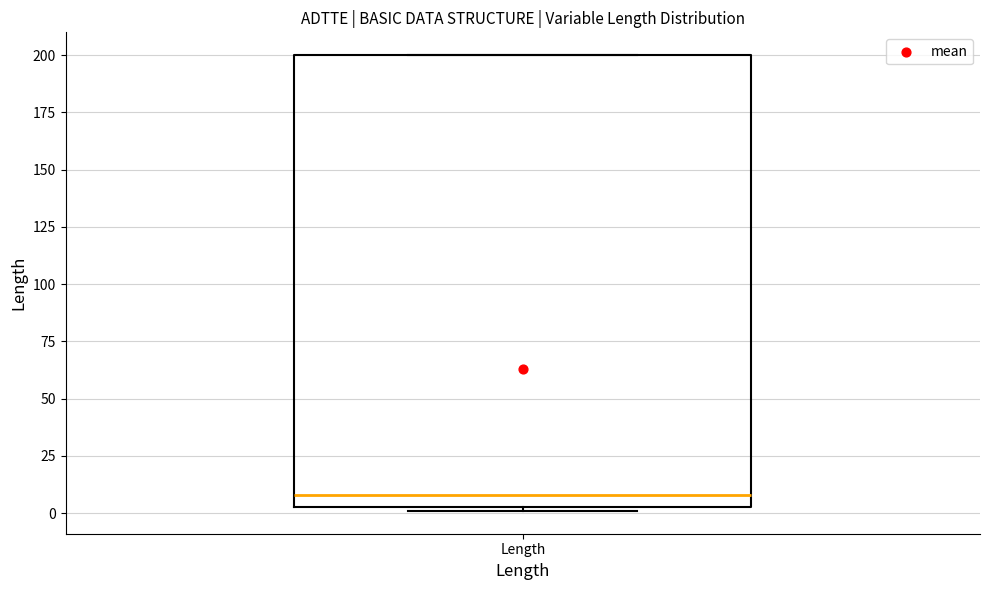

Transcribe this box plot: give where the median line is, the range the box spans, and where the two whiskers end, as read against the y-axis. The values are not printed on the chart, so give them approximately, as read against the axis.

median 10, box 5 to 200, whiskers 0 to 200